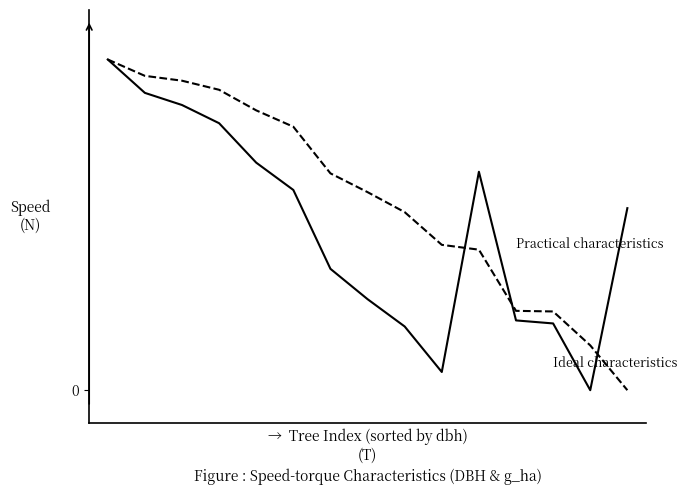

Does the chart have visible grid lines?

No